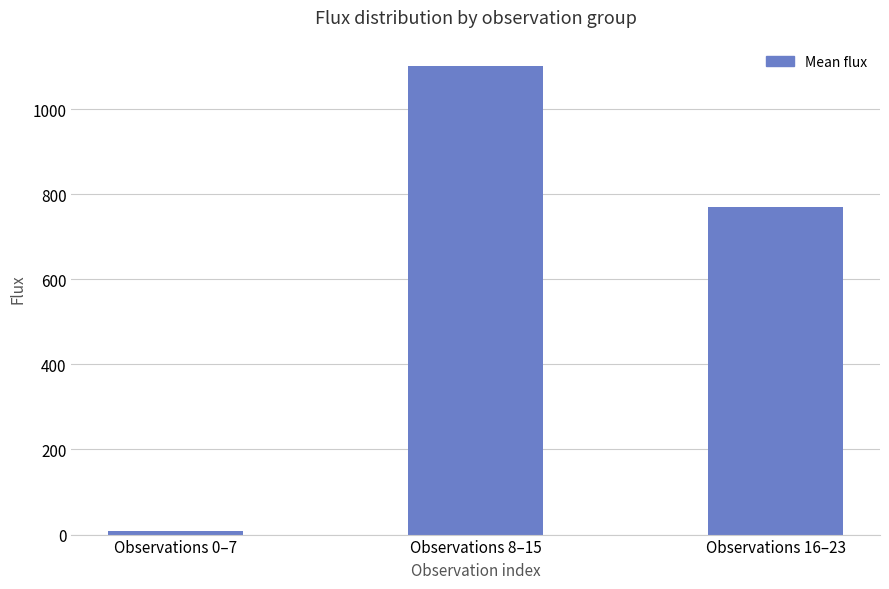

Rank the categories by value from highest to lowest.

Observations 8–15, Observations 16–23, Observations 0–7